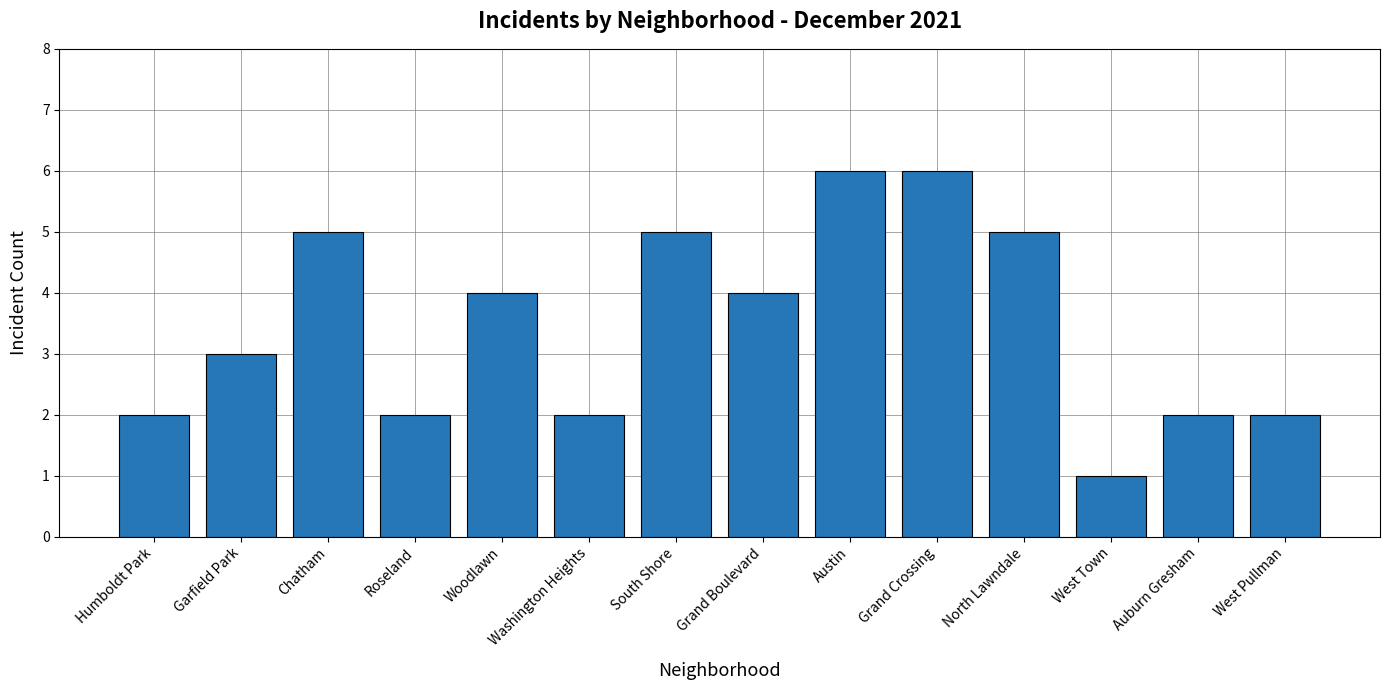

What is the label of the 5th bar from the left?

Woodlawn